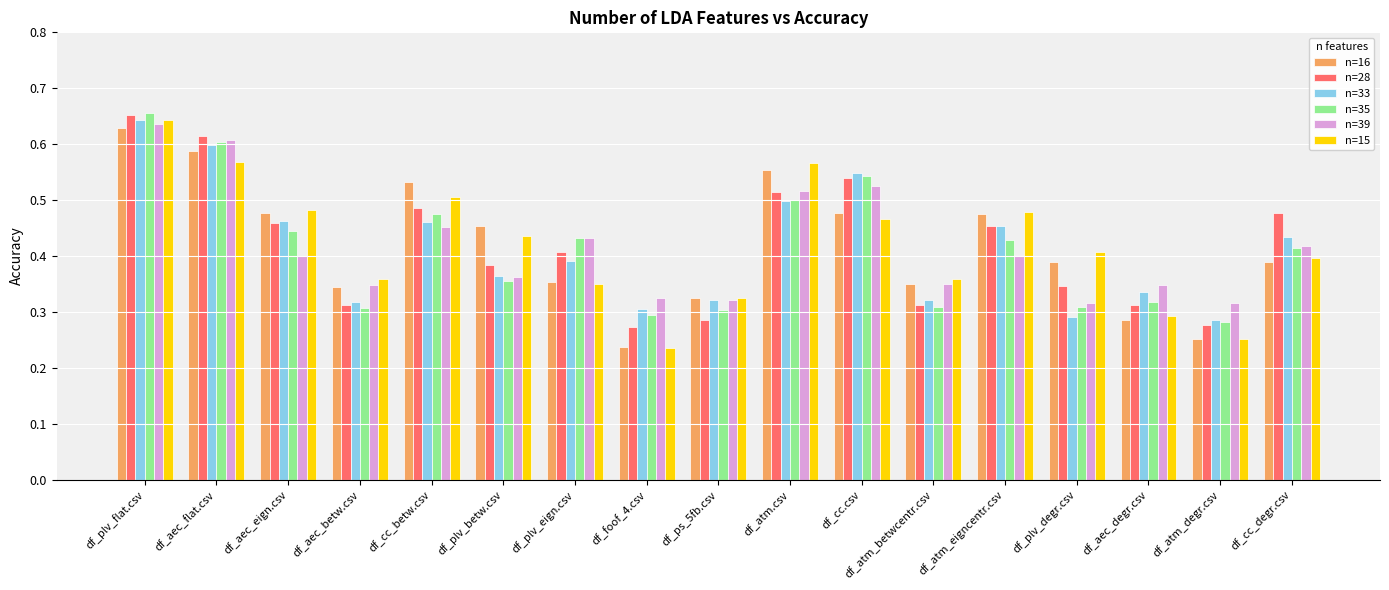

What is the sum of all n=15 values?

7.1